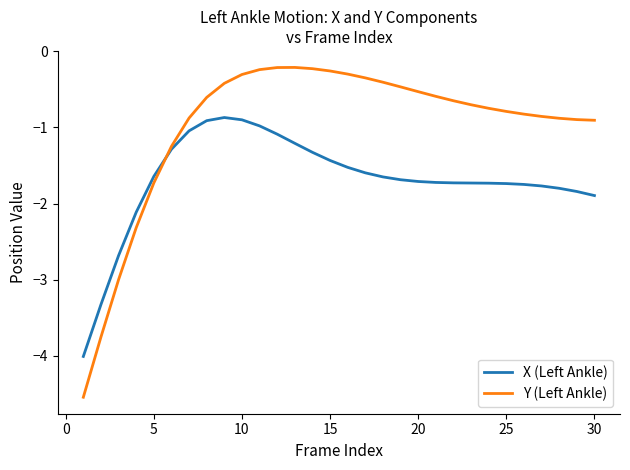

What is the minimum value shown in the chart?

-4.5